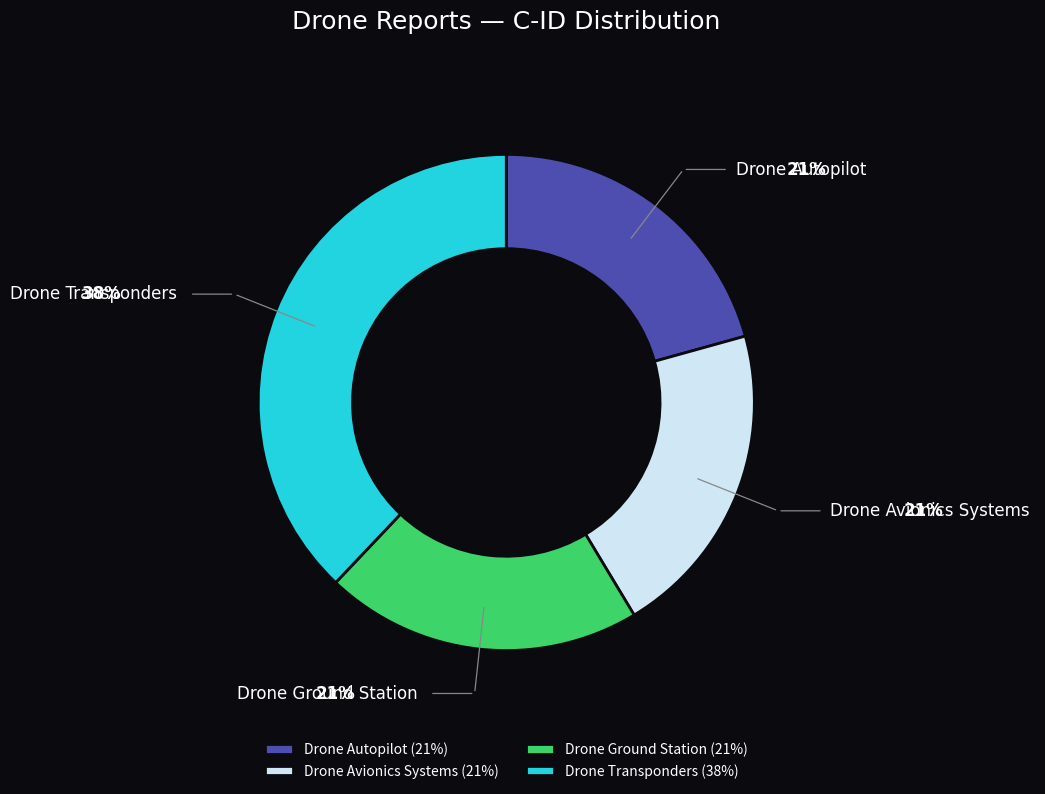

To the nearest percent, what is the difference between the largest and smallest slice percentages?

17%